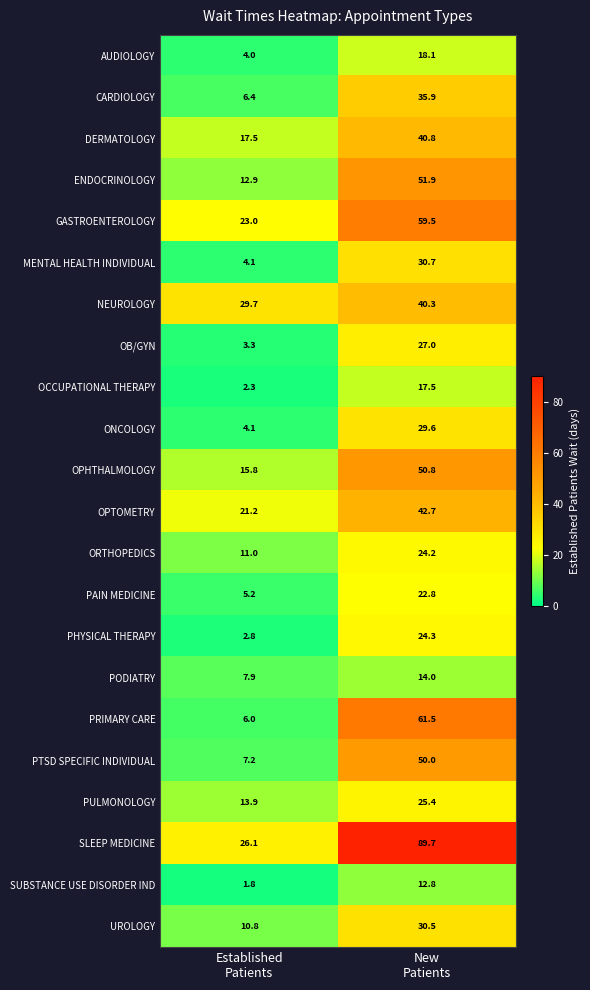

What is the total value across all series at New
Patients?

800.0